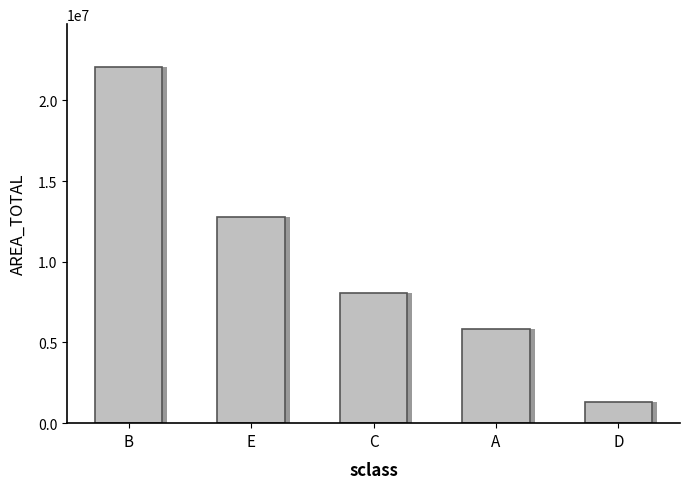

Reading left to right, what are all the values shown in this chart?

B=22078162.0	E=12758740.7	C=8036039.6	A=5839786.0	D=1298683.8